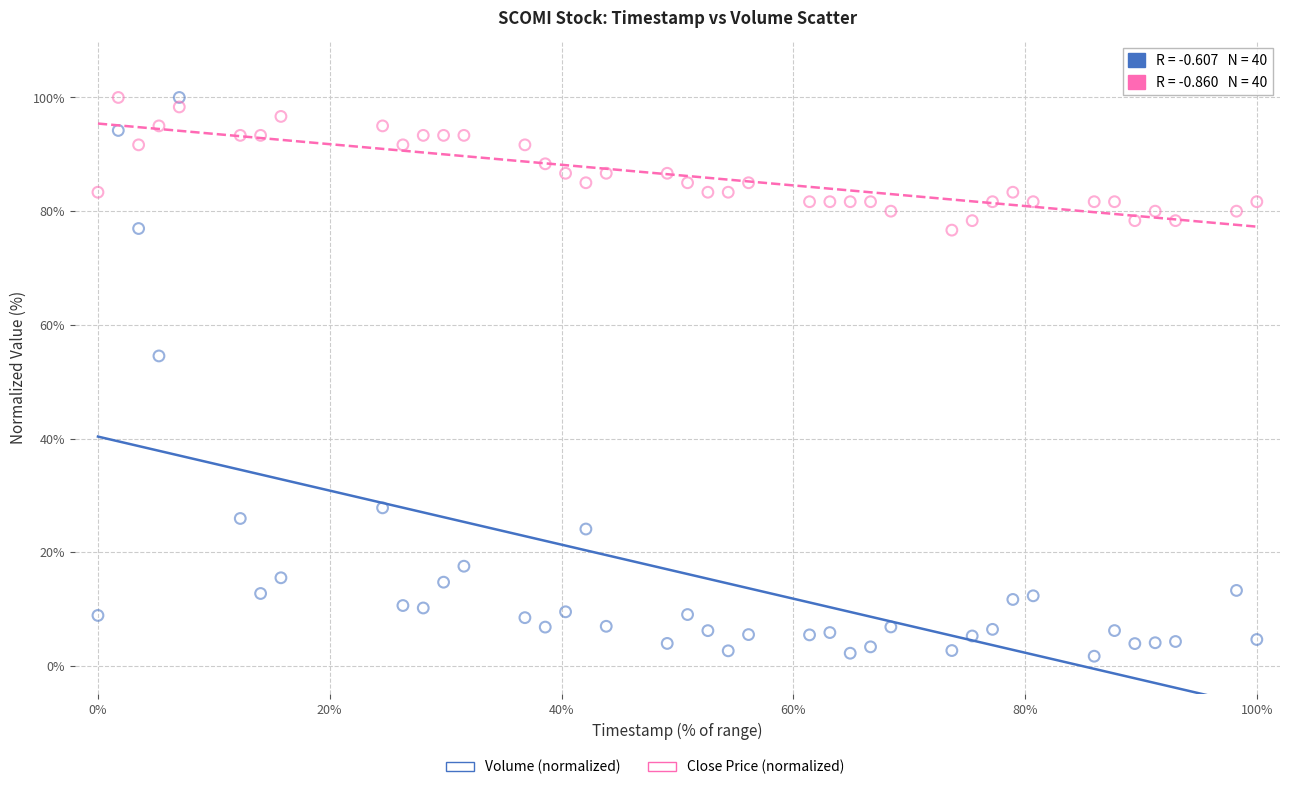

In the Volume (normalized) series, what Y value is closest to 50?

54.5